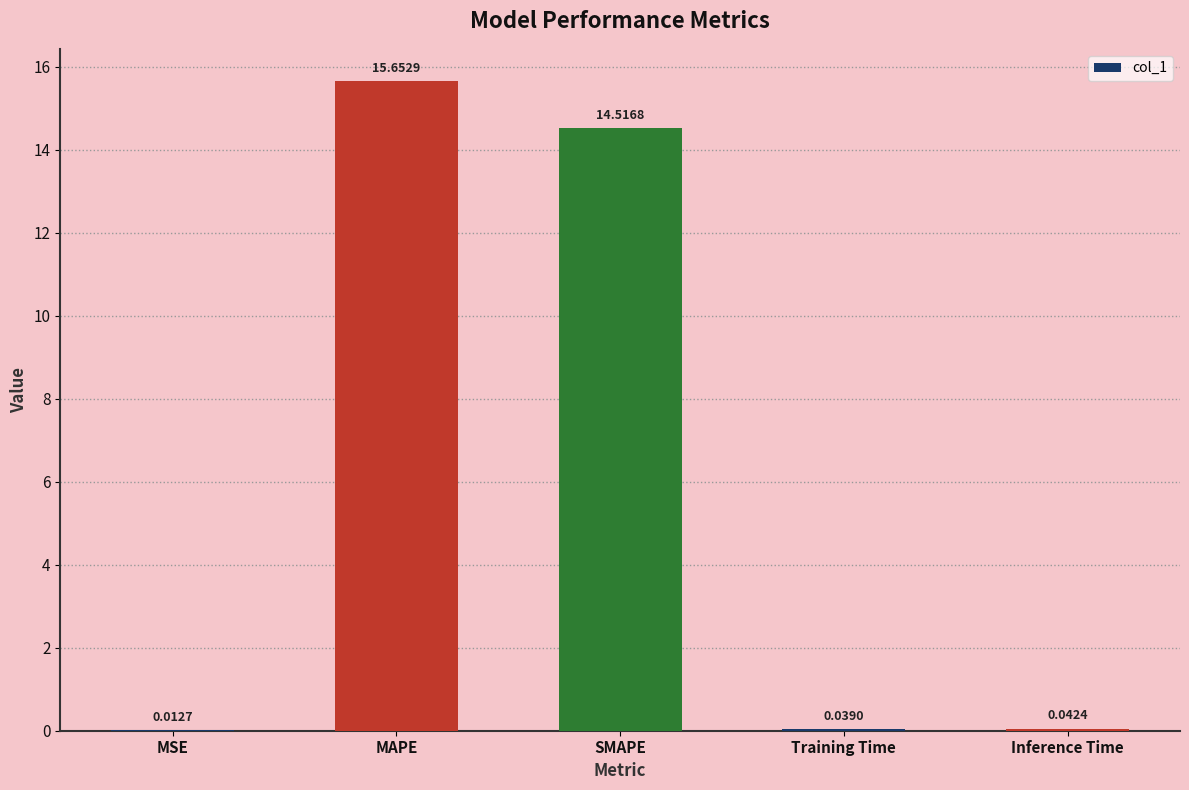

How many categories are shown in the chart?

5